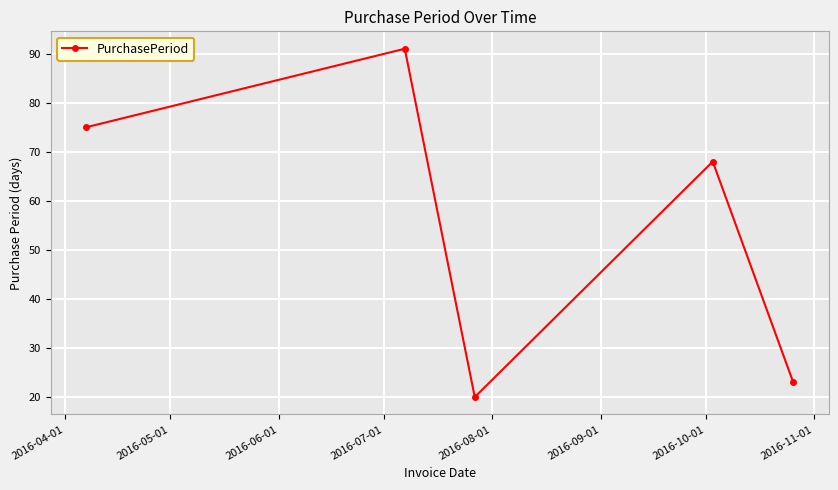

What is the value of the 4th point from the left?

68